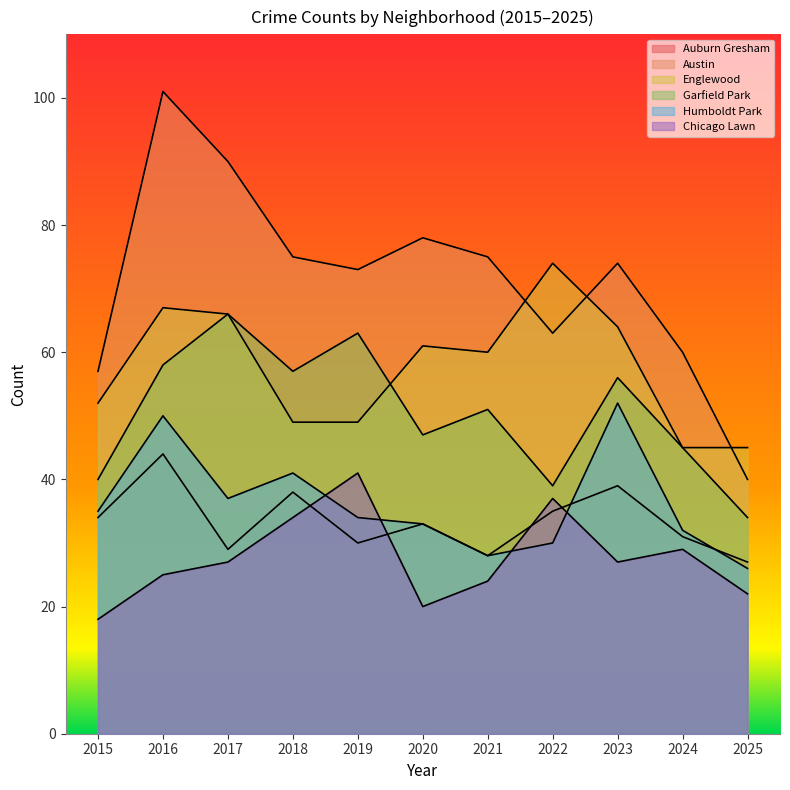

What is the difference between the highest and lowest values at 2021?

51